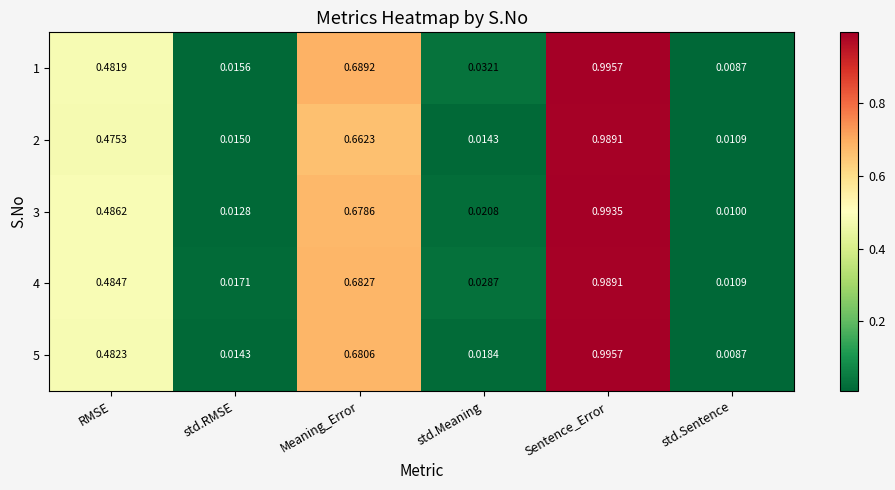

At which label is 4 closest to 0?

std.Sentence